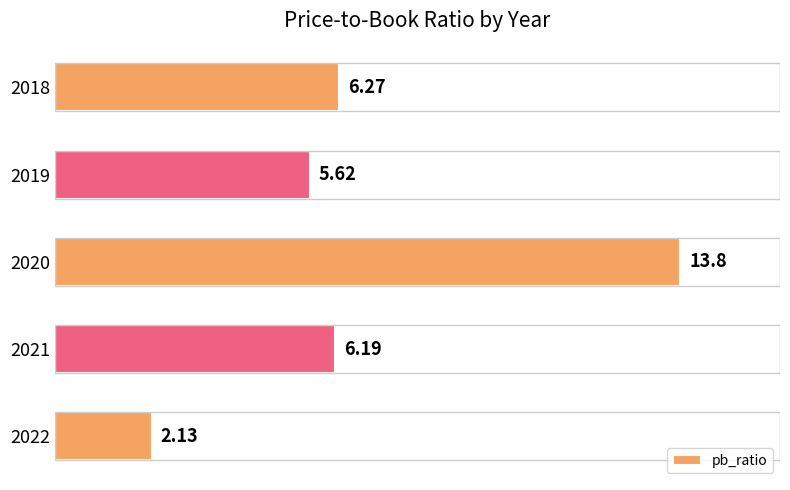

Which has a higher value, 2021 or 2018?

2018